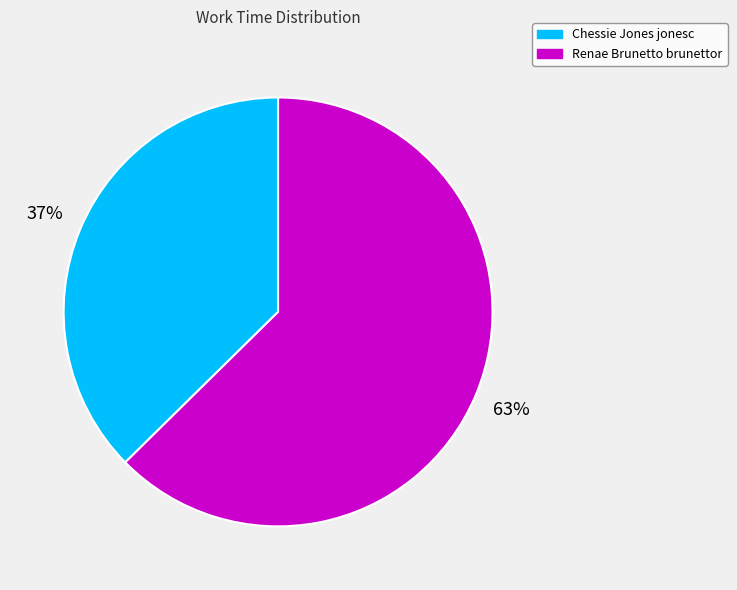

Is the sum of Chessie Jones jonesc and Renae Brunetto brunettor greater than half?

Yes